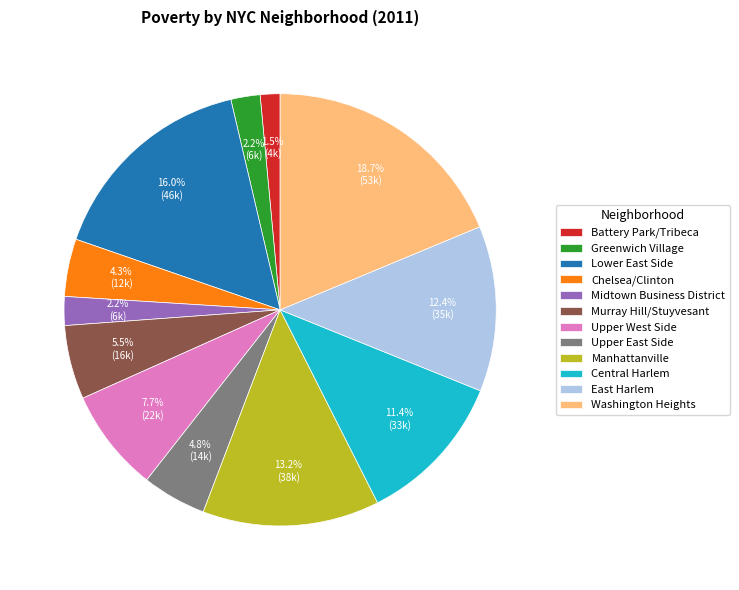

Count the number of slices in the pie.

12